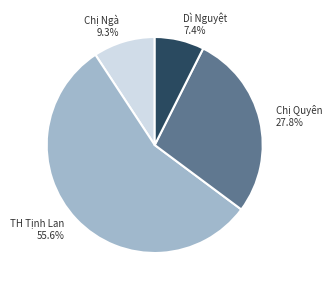

To the nearest percent, what percentage of the pie is Chị Ngà?

9%